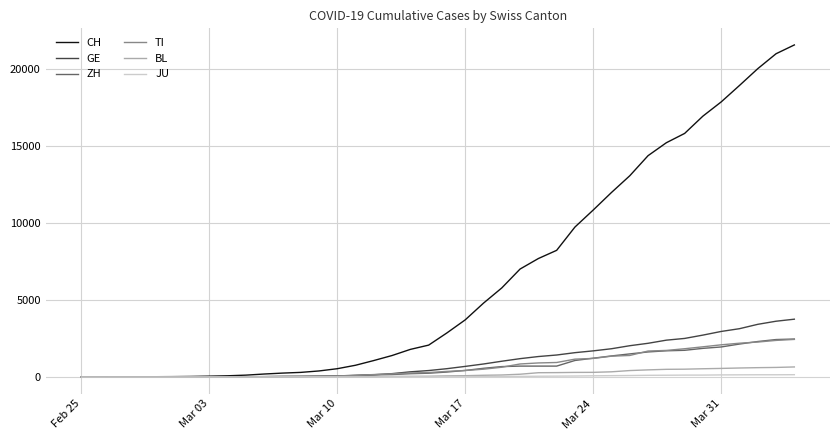

What are all the series names shown in the legend?

CH, GE, ZH, TI, BL, JU